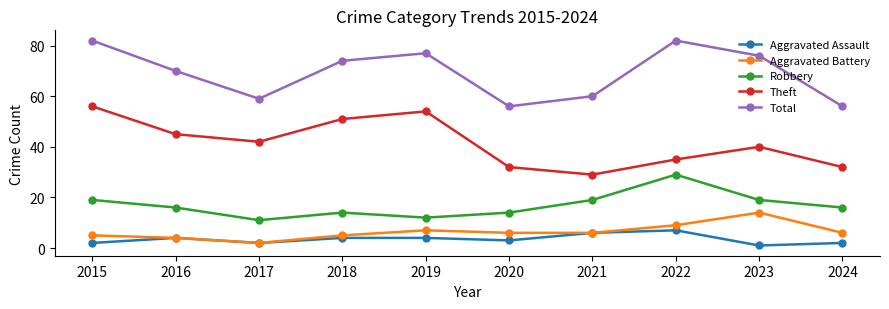

True or false: Total and Aggravated Battery intersect in this chart.

False